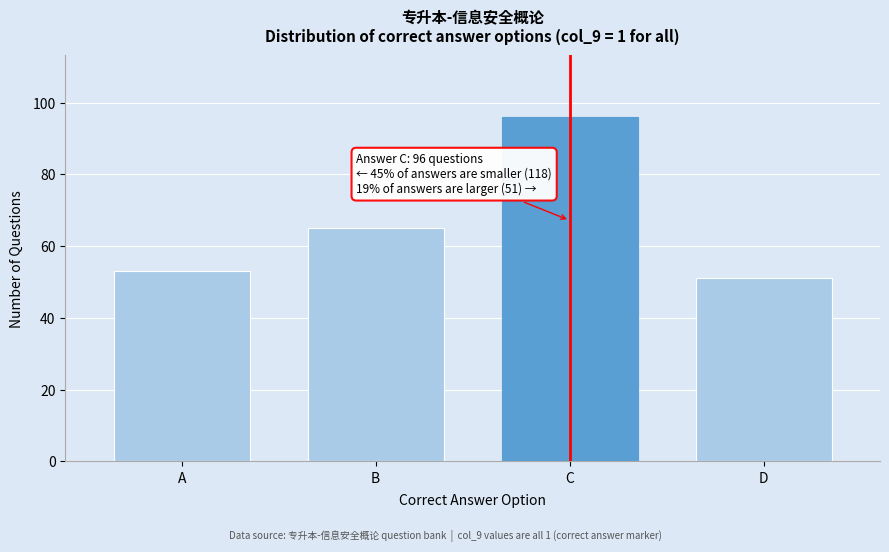

Reading right to left, list all the values displayed in this chart.

51	96	65	53